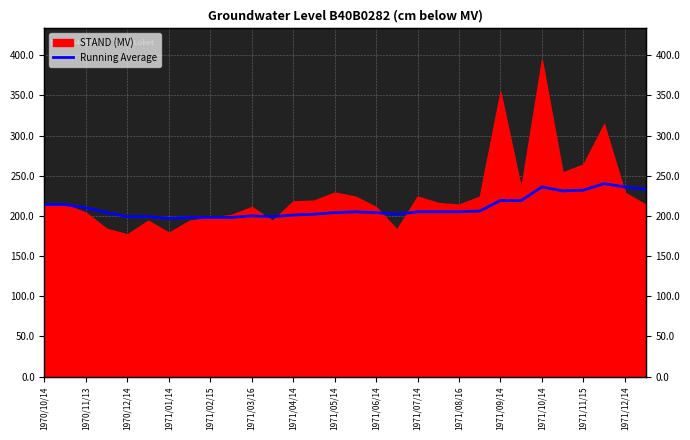

At which category does the chart reach its peak across all series?

27